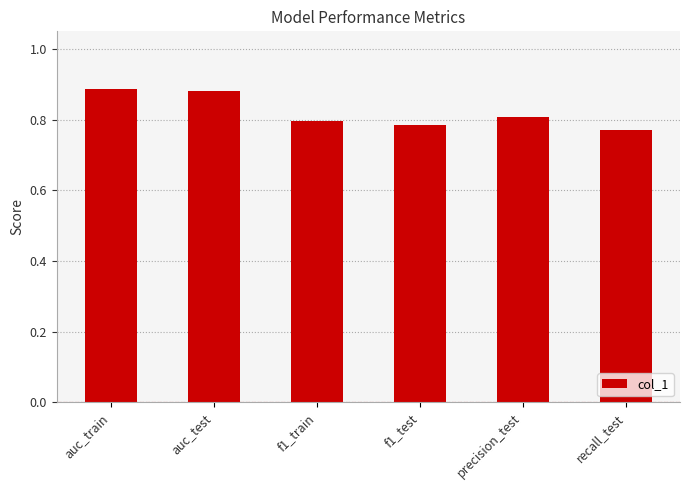

What is the label of the 4th bar from the right?

f1_train